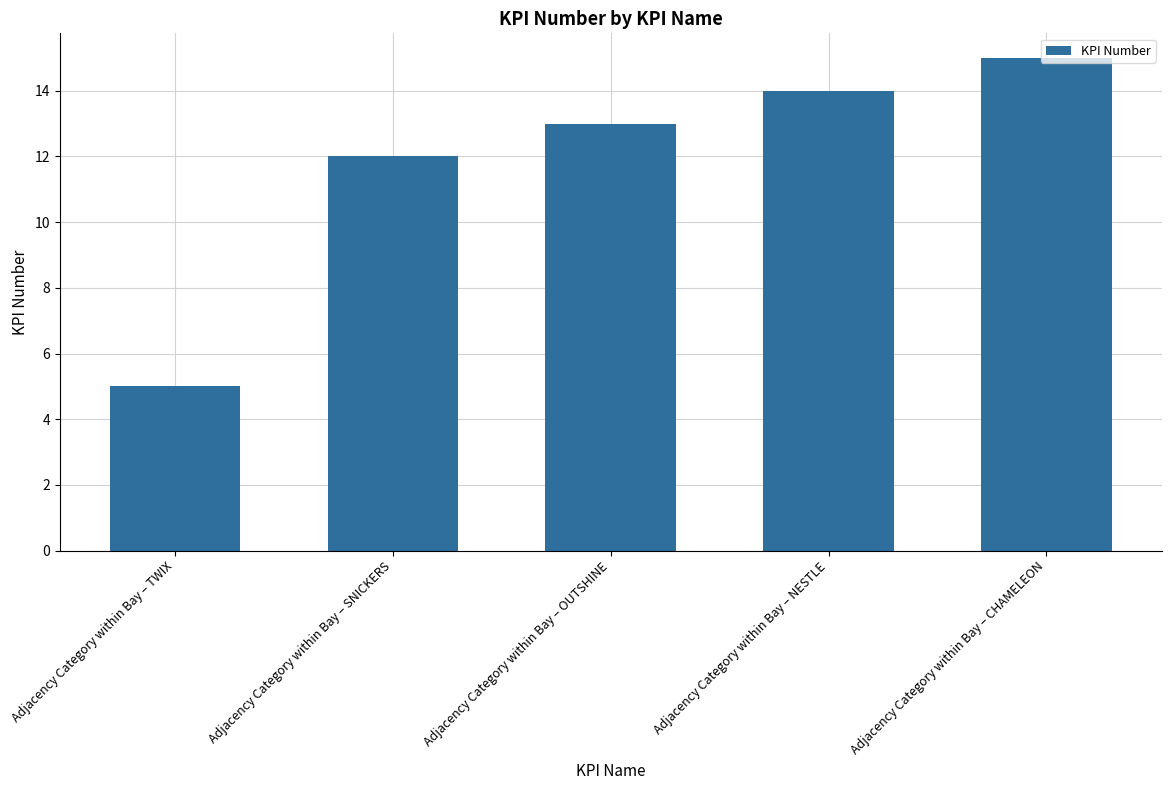

Reading left to right, what are all the values shown in this chart?

5	12	13	14	15